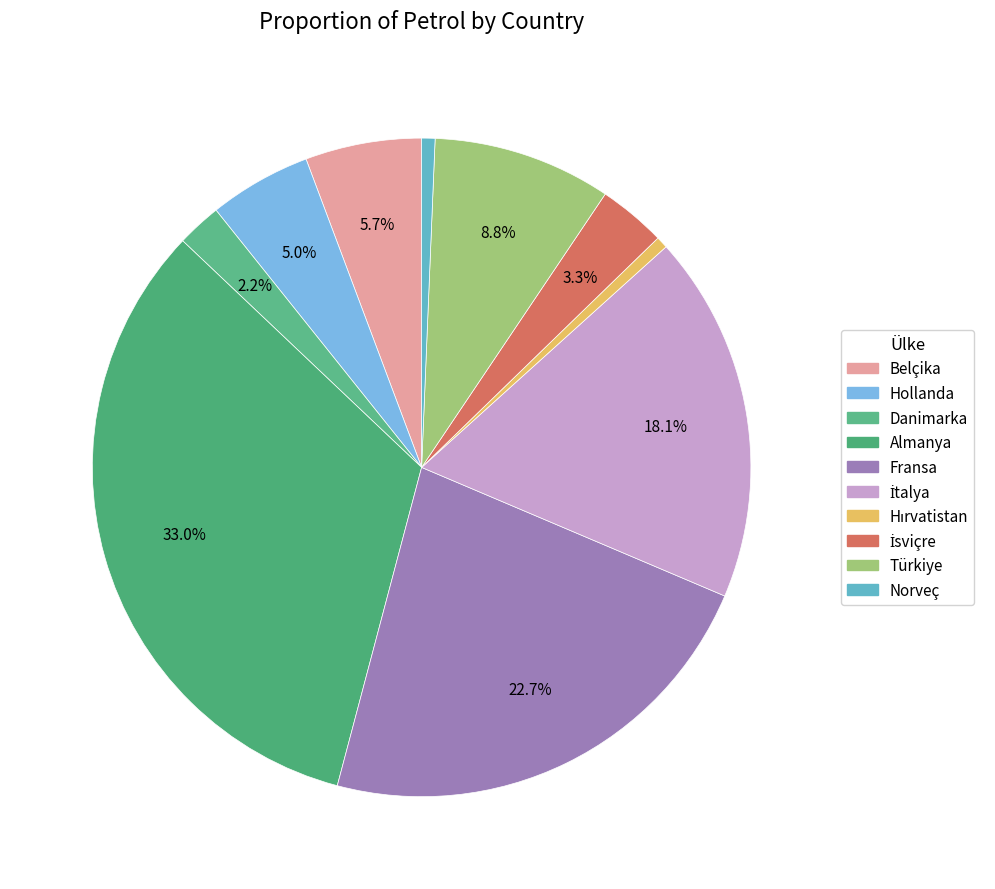

Between Türkiye and Hollanda, which is larger?

Türkiye